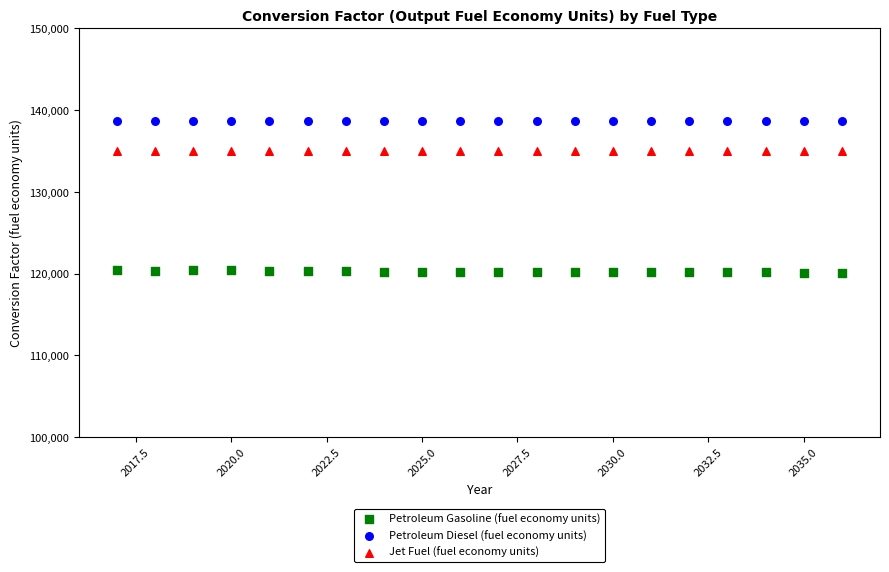

Which series reaches the maximum Y coordinate?

Petroleum Diesel (fuel economy units)